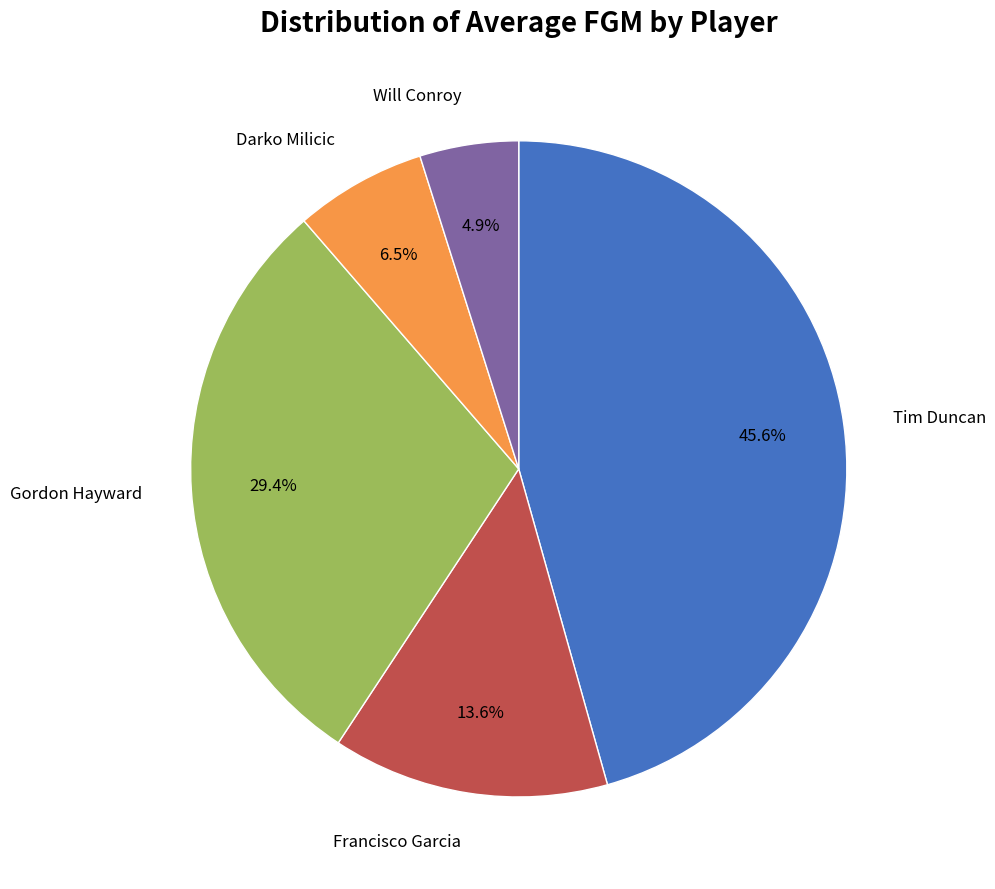

Does any single category account for the majority?

No